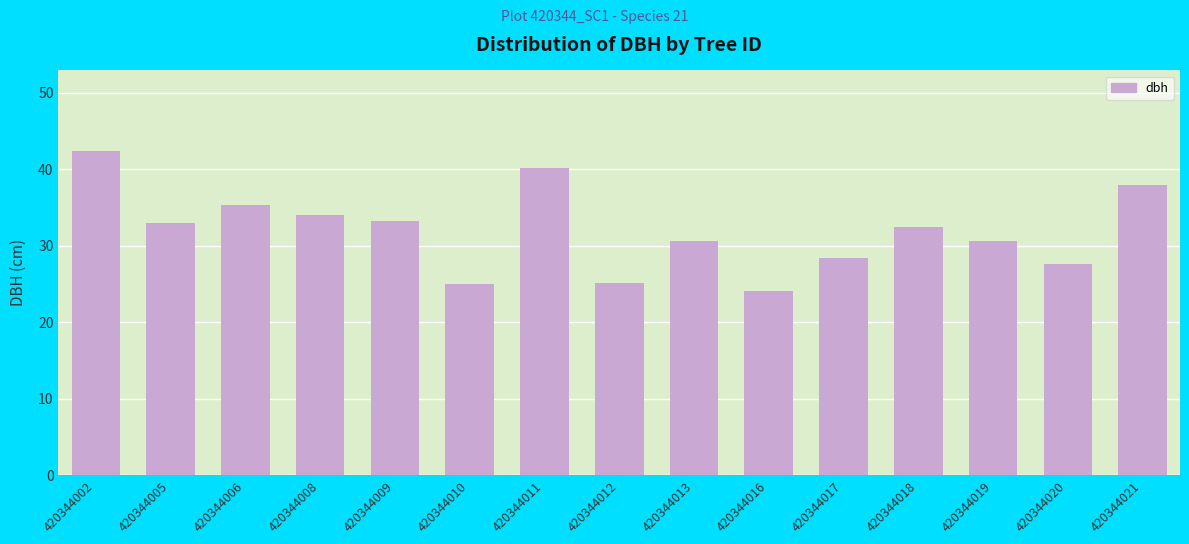

The value at 420344021 is 37.9. True or false?

True